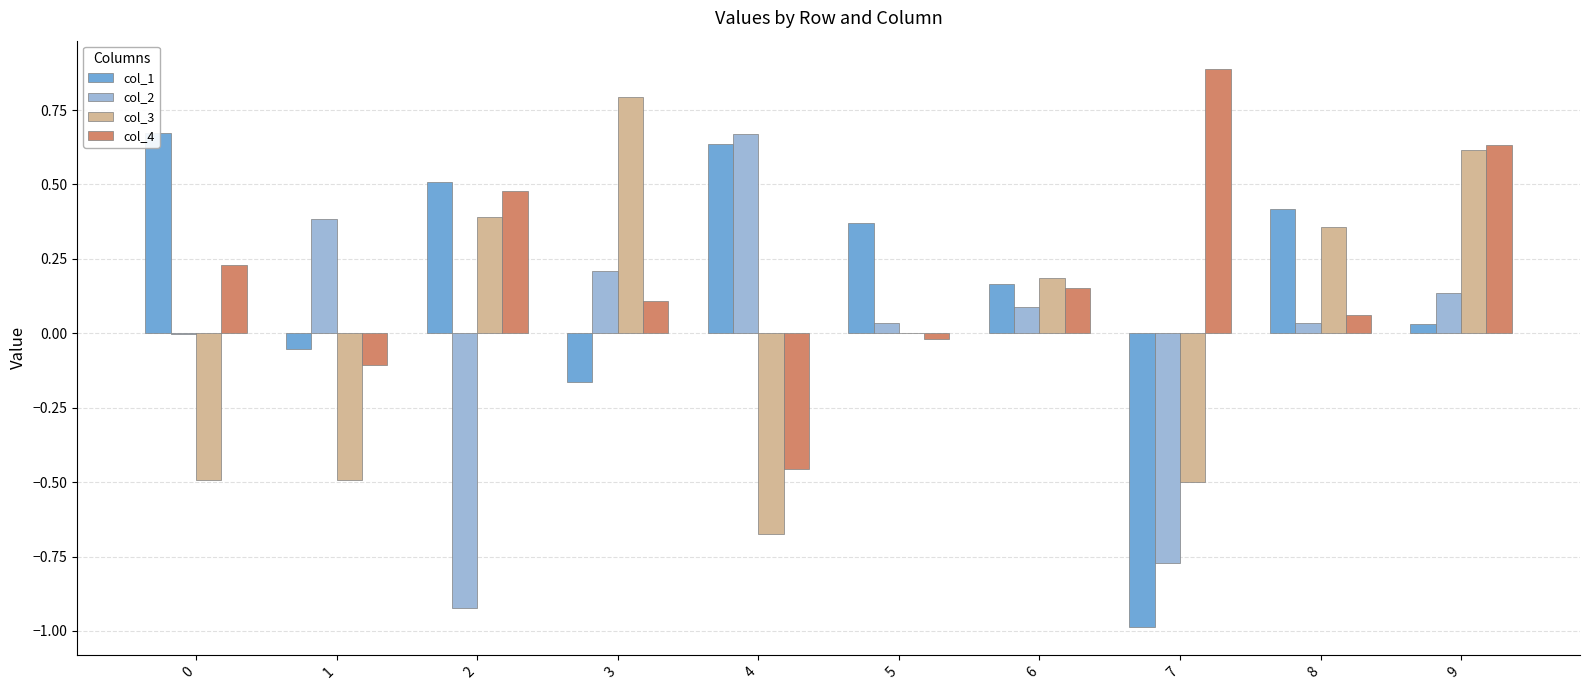

What is the spread (max minus min) of values at 1?

0.9